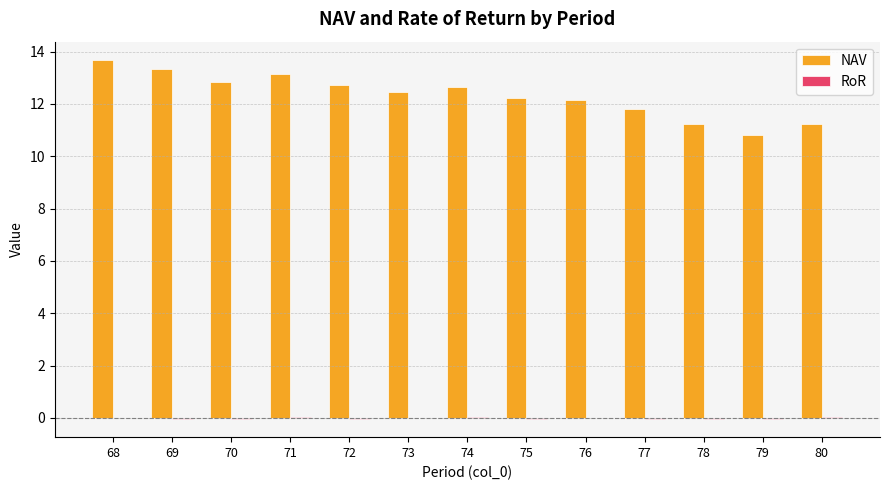

What is the sum of all NAV values?

160.4